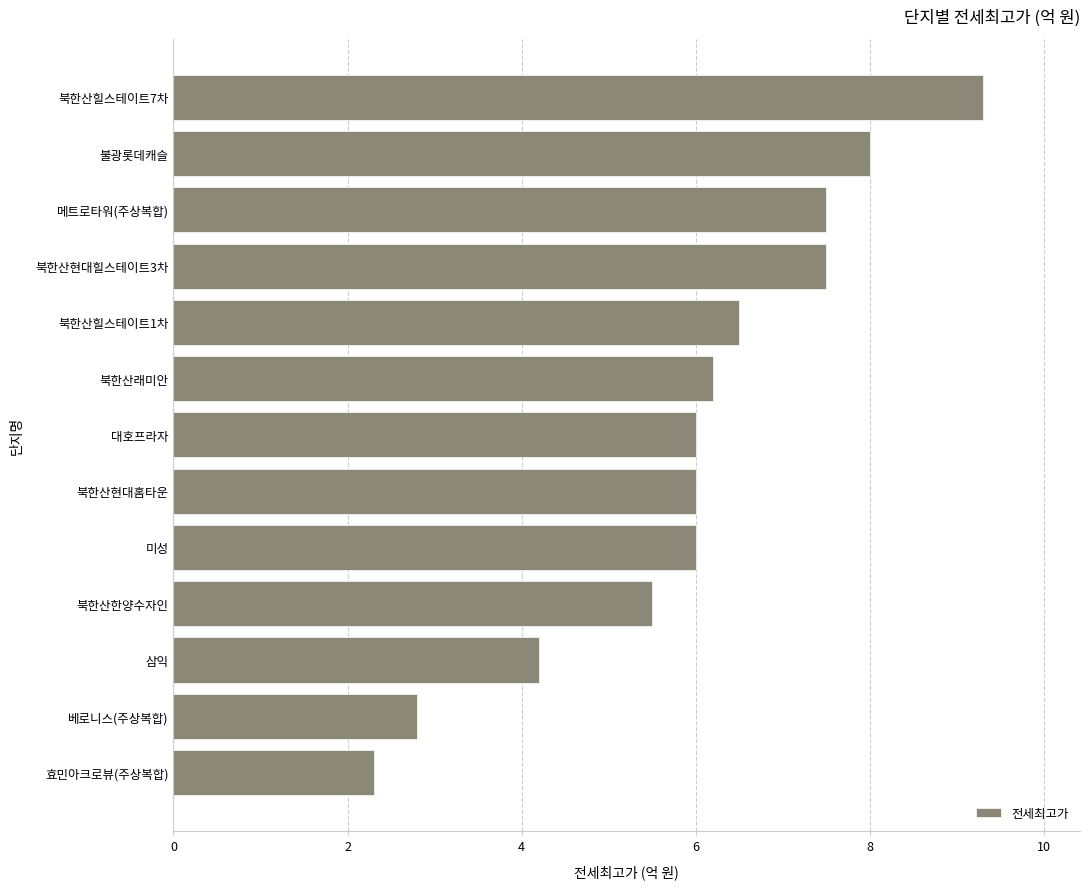

Does the chart contain stacked bars?

No